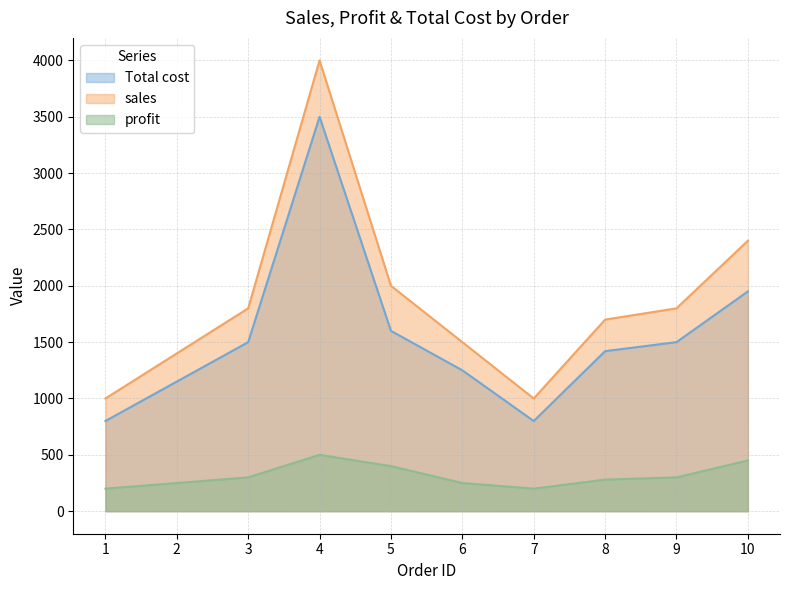

Between 1 and 3, which series saw the biggest shift?

sales